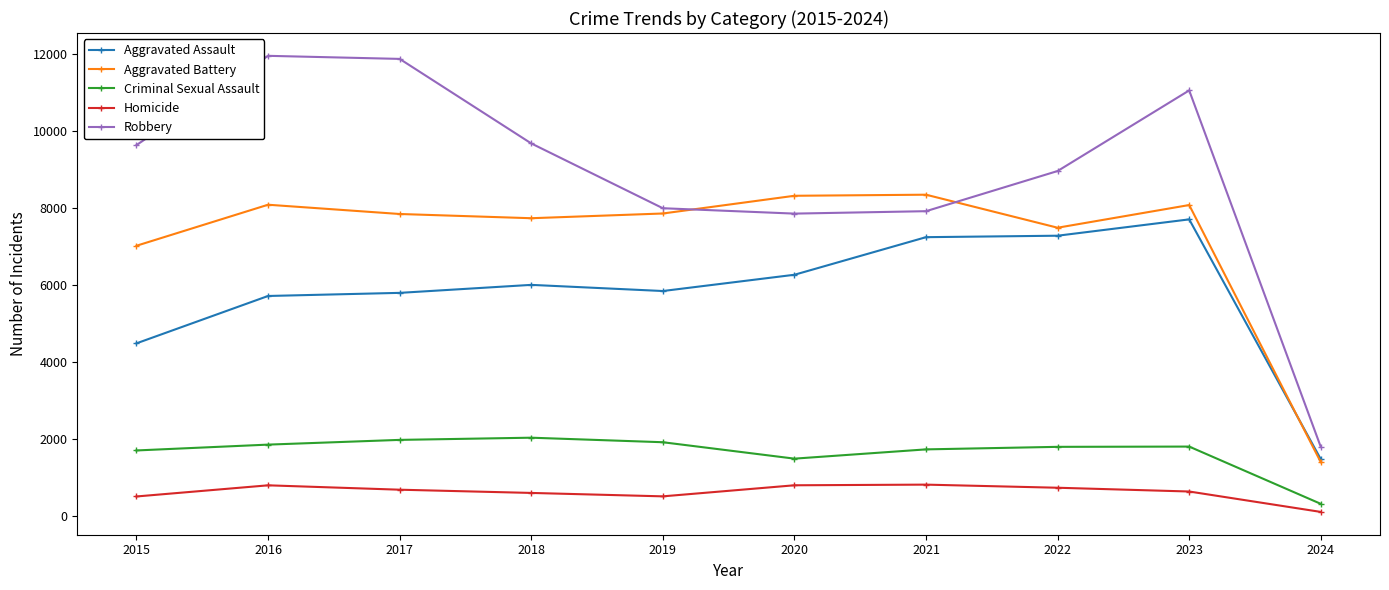

What is the sum of the Aggravated Assault values at 2018 and 2021?

13243